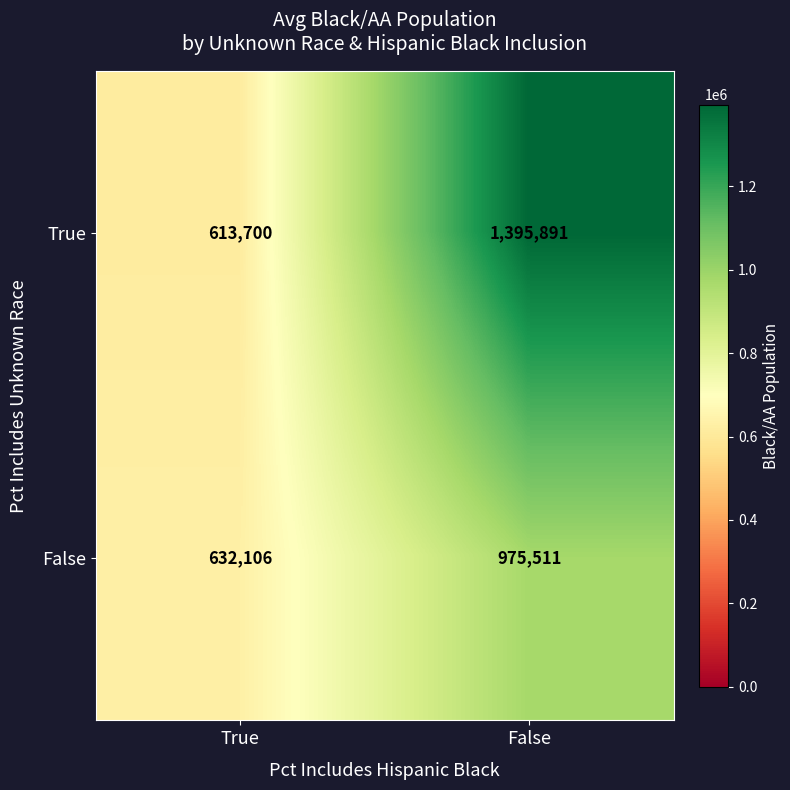

Reading left to right, transcribe all the data shown in this chart.

True: True=613700	False=1395891
False: True=632106	False=975511